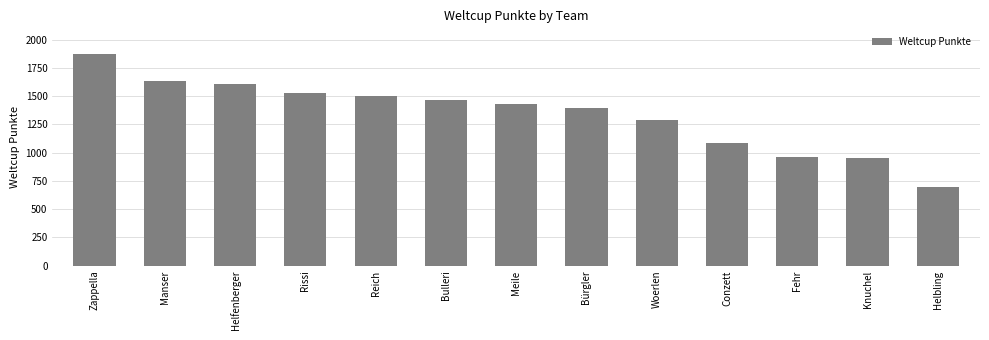

The chart shows a value of 1311 at Fehr. True or false?

False